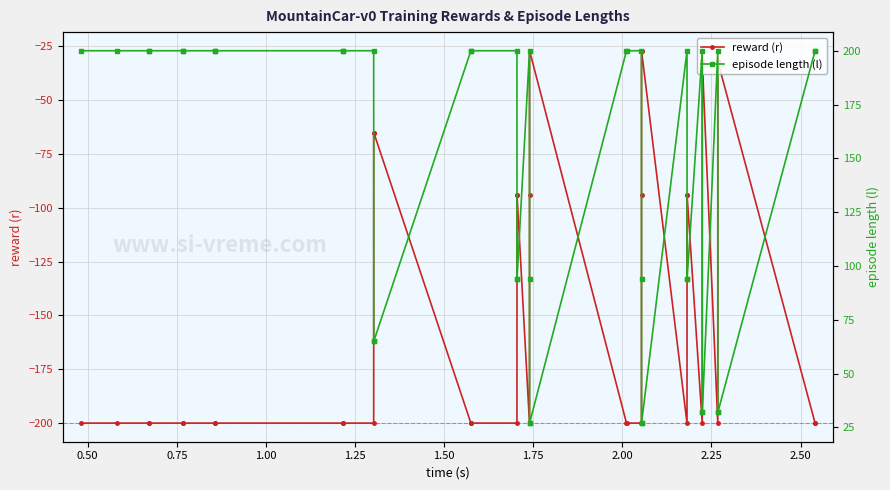

What is the value of the reward (r) point at the 1st from the left?

-200